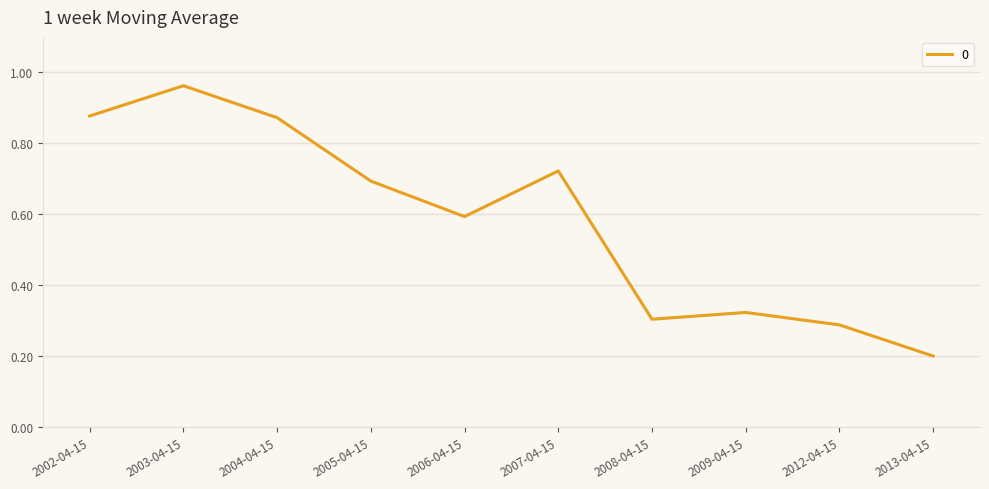

Which label corresponds to the largest value in the chart?

2003-04-15